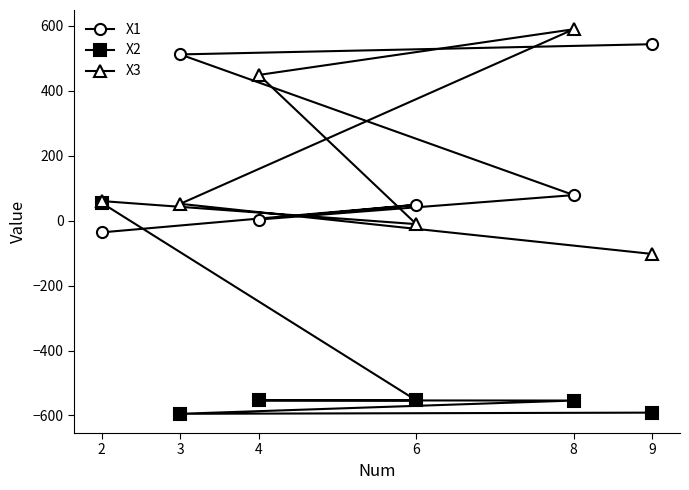

What position from the left is 4?

3